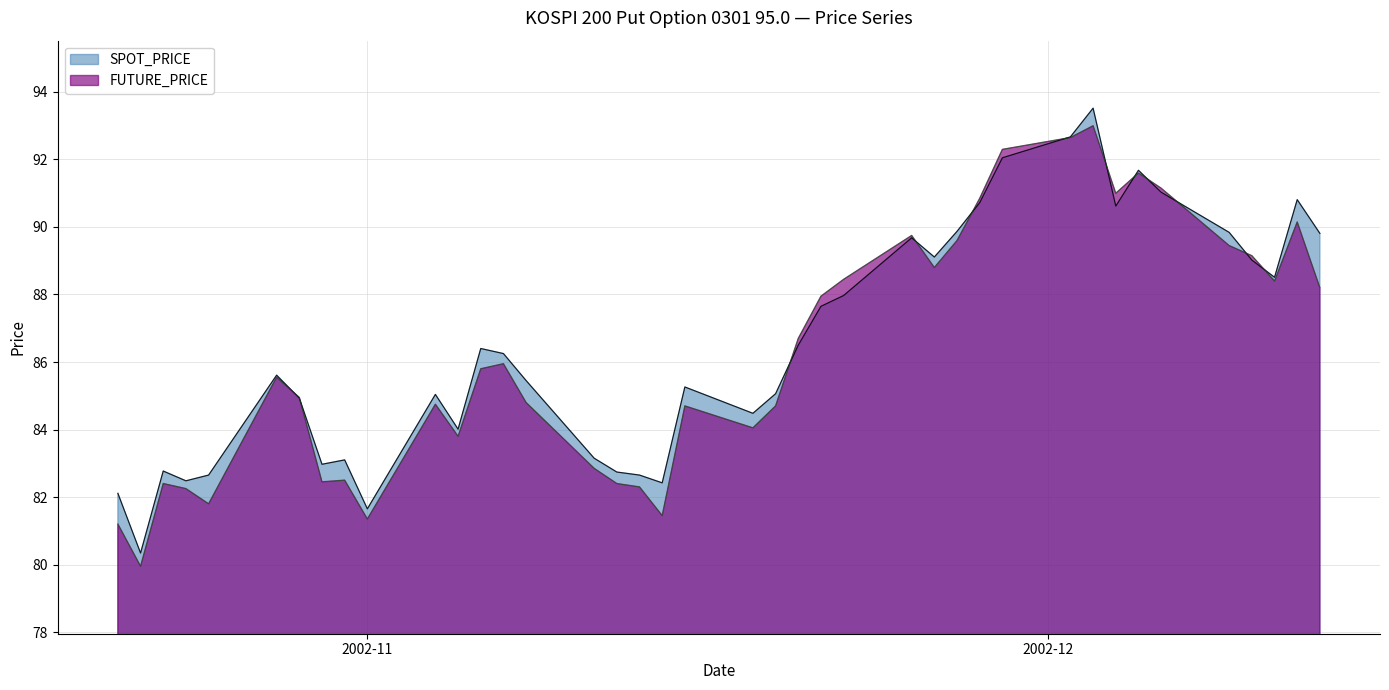

What is the value of the SPOT_PRICE point at the 16th from the left?

83.2